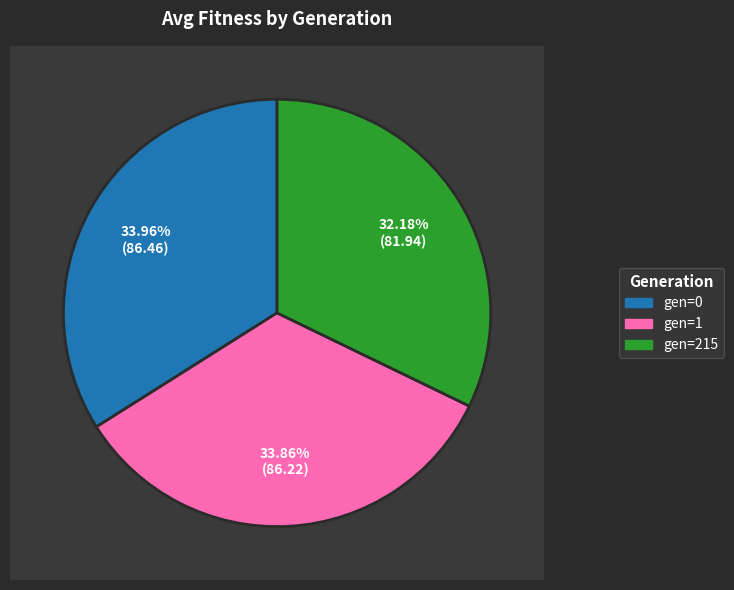

The gen=1 slice represents 34% of the pie. True or false?

True